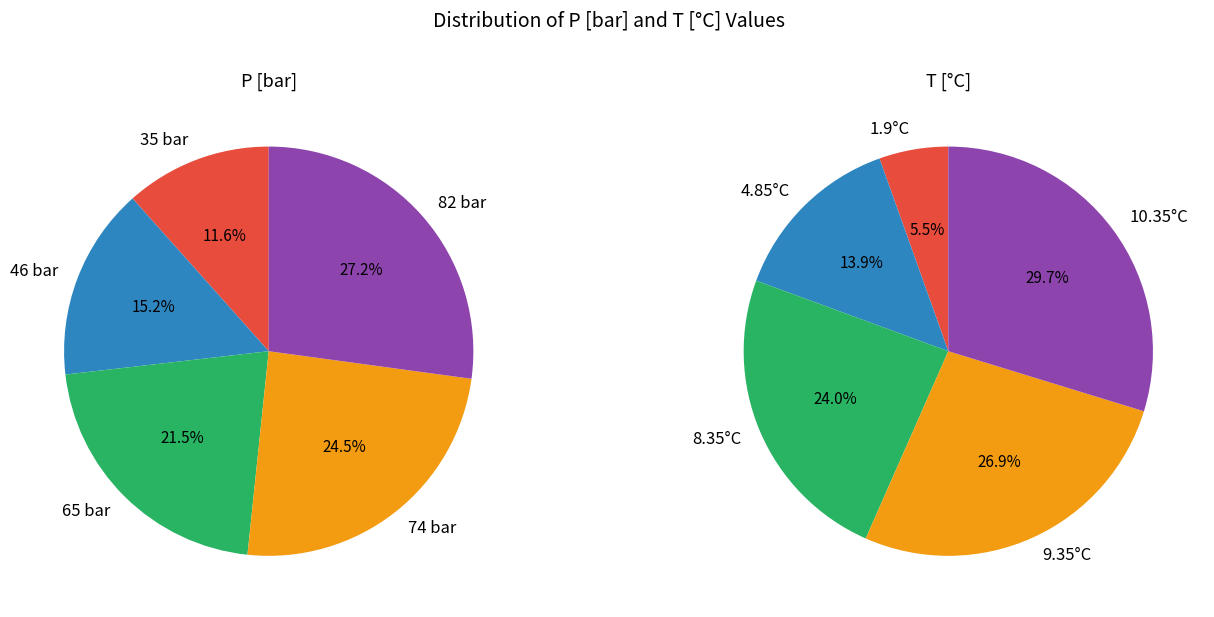

Is there a majority slice in this chart?

No